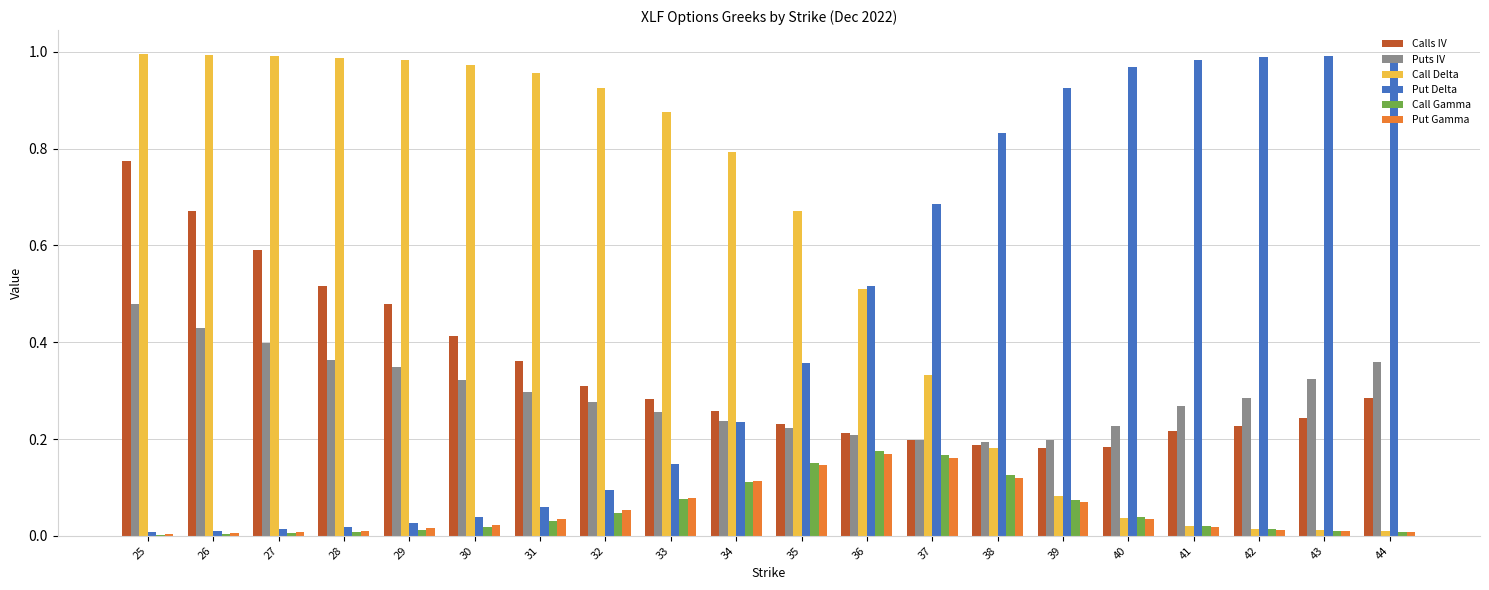

The Put Gamma series shows 0.1 at 39. True or false?

True